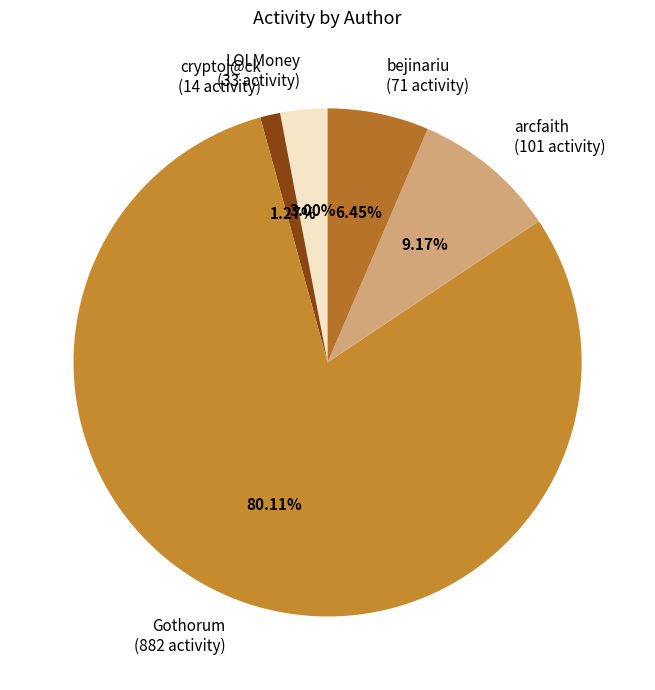

True or false: arcfaith accounts for 1% of the total.

False